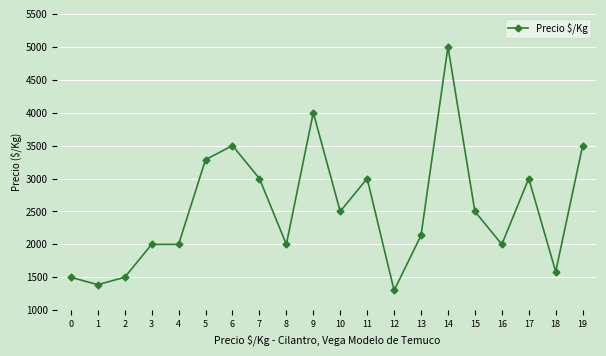

What is the change in value from 1 to 13?

+748